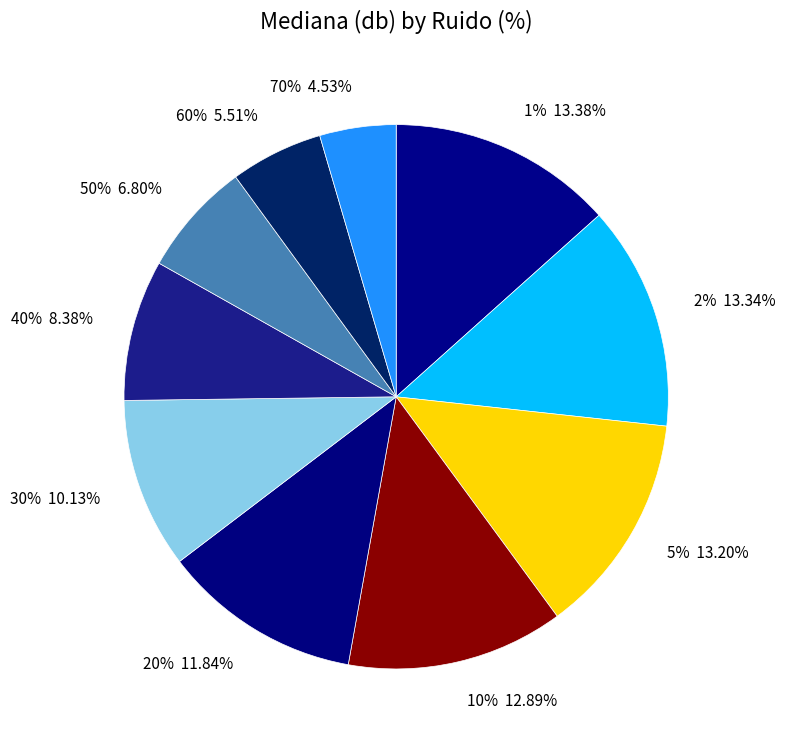

What percentage is NOT represented by 70%?

95.5%